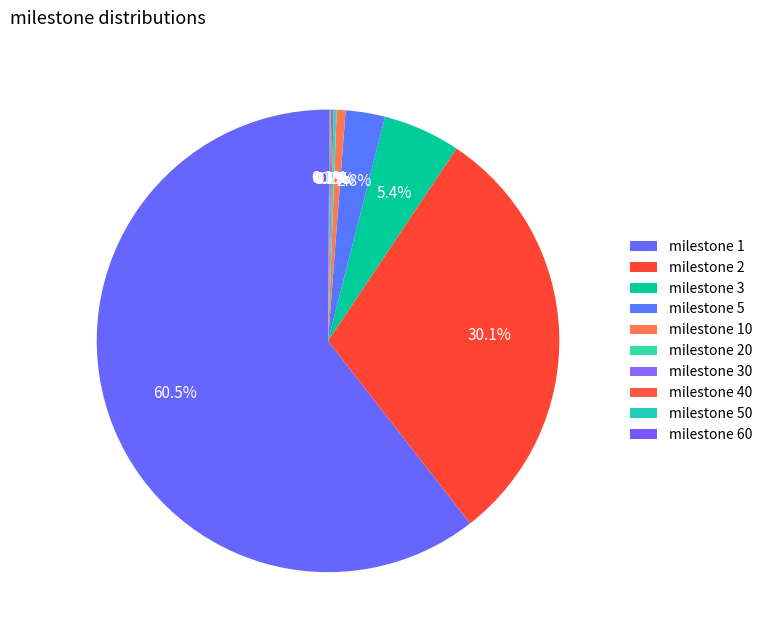

Is there any slice that represents more than half of the pie?

Yes